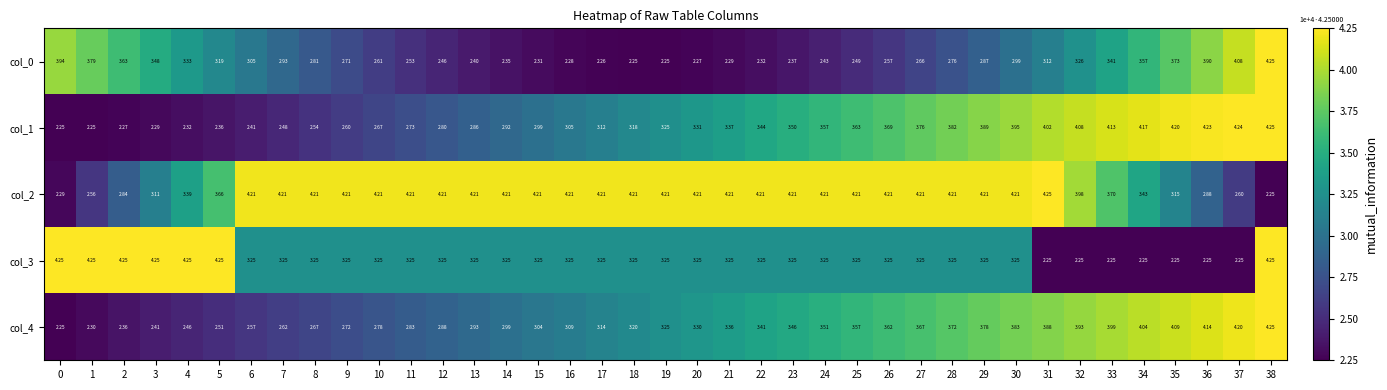

Count the number of categories in the chart.

39